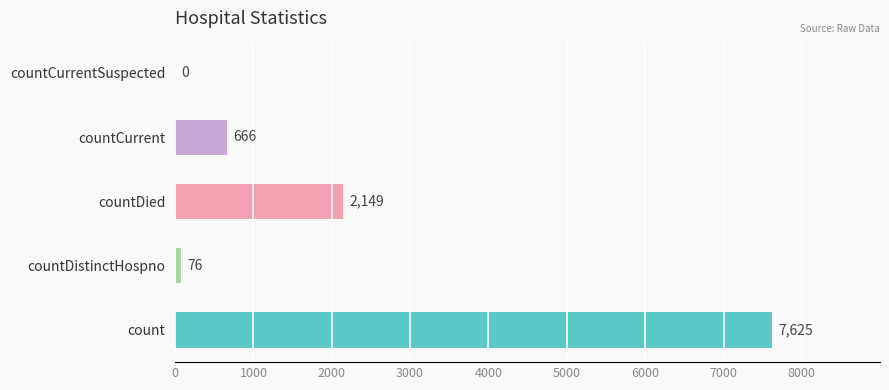

What is the sum of the values at count and countCurrentSuspected?

7625